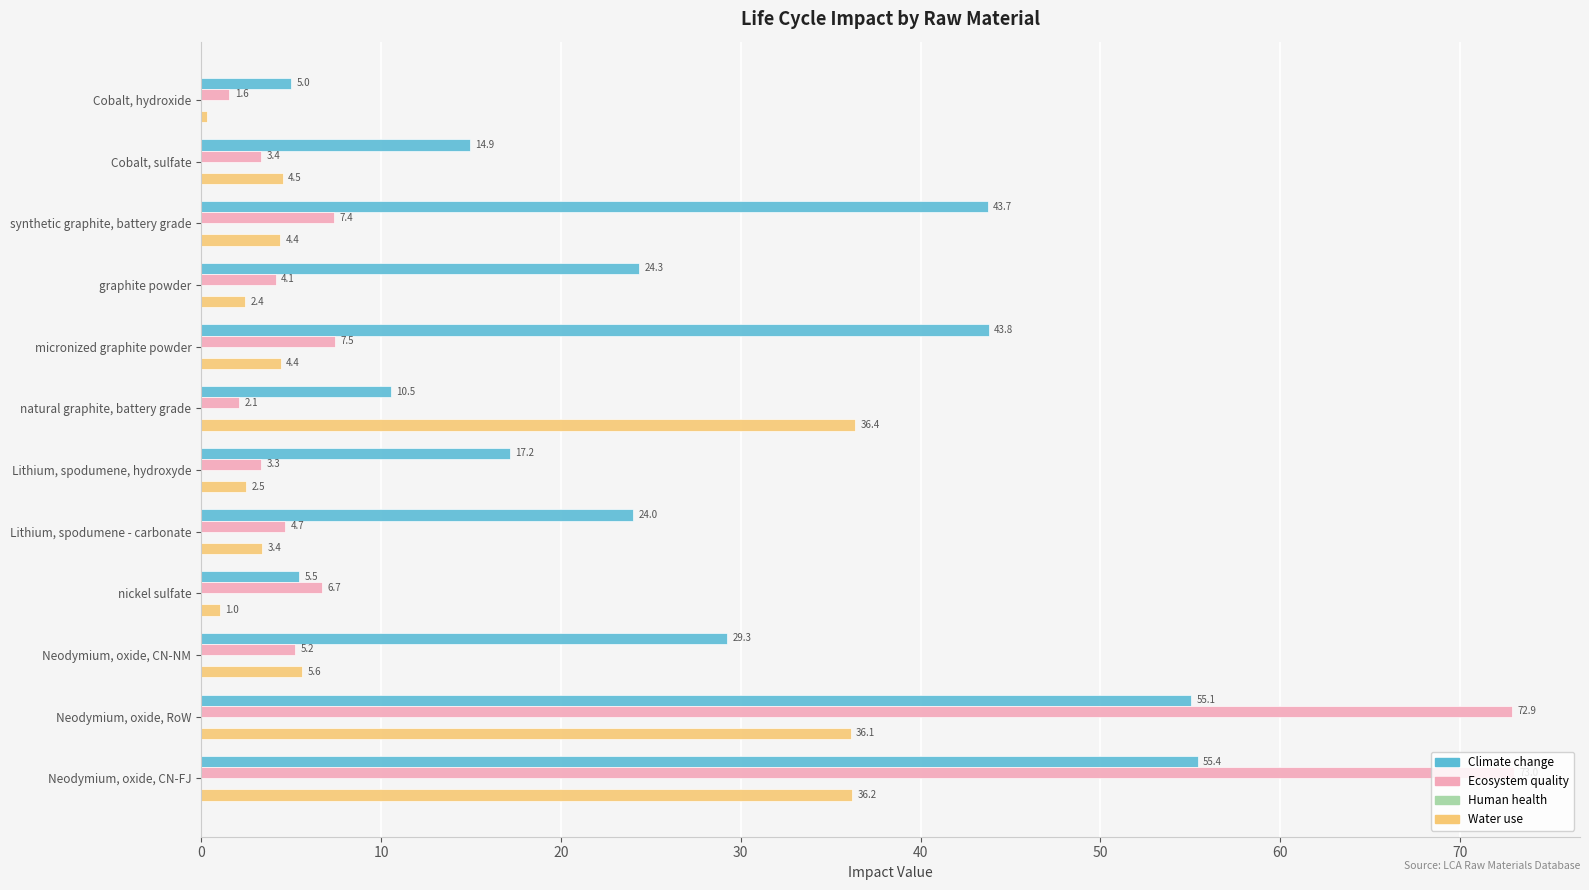

At which label does Ecosystem quality reach its peak?

Neodymium, oxide, CN-FJ